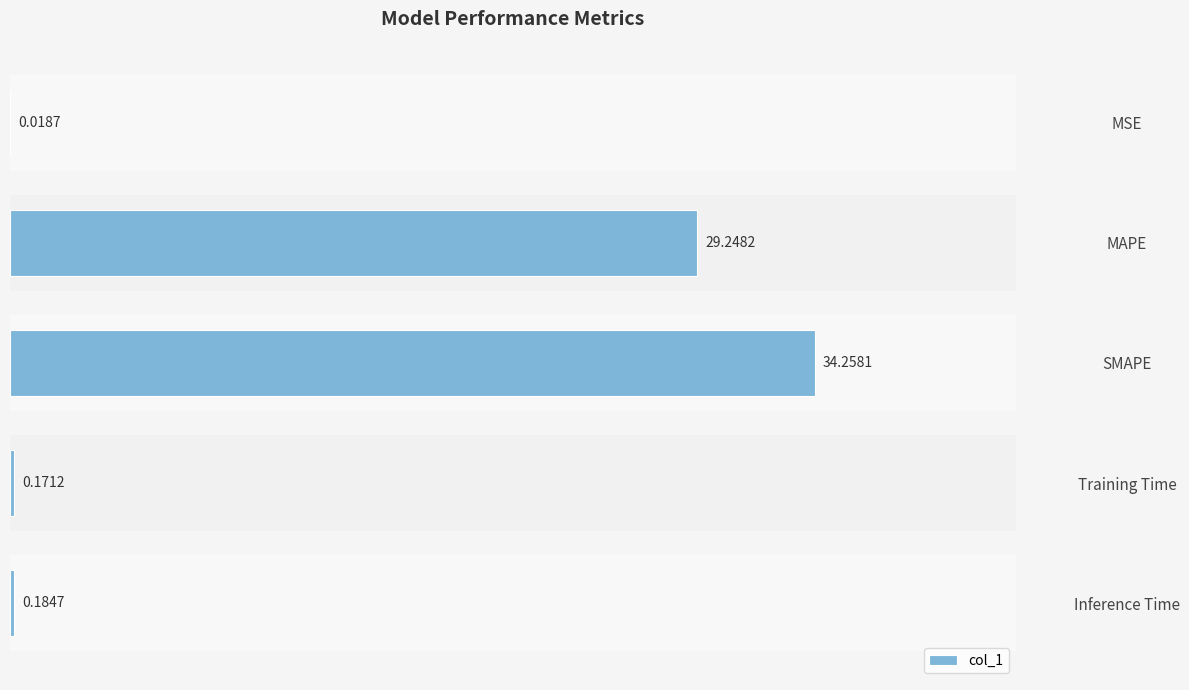

Between Inference Time and MAPE, which is larger?

MAPE